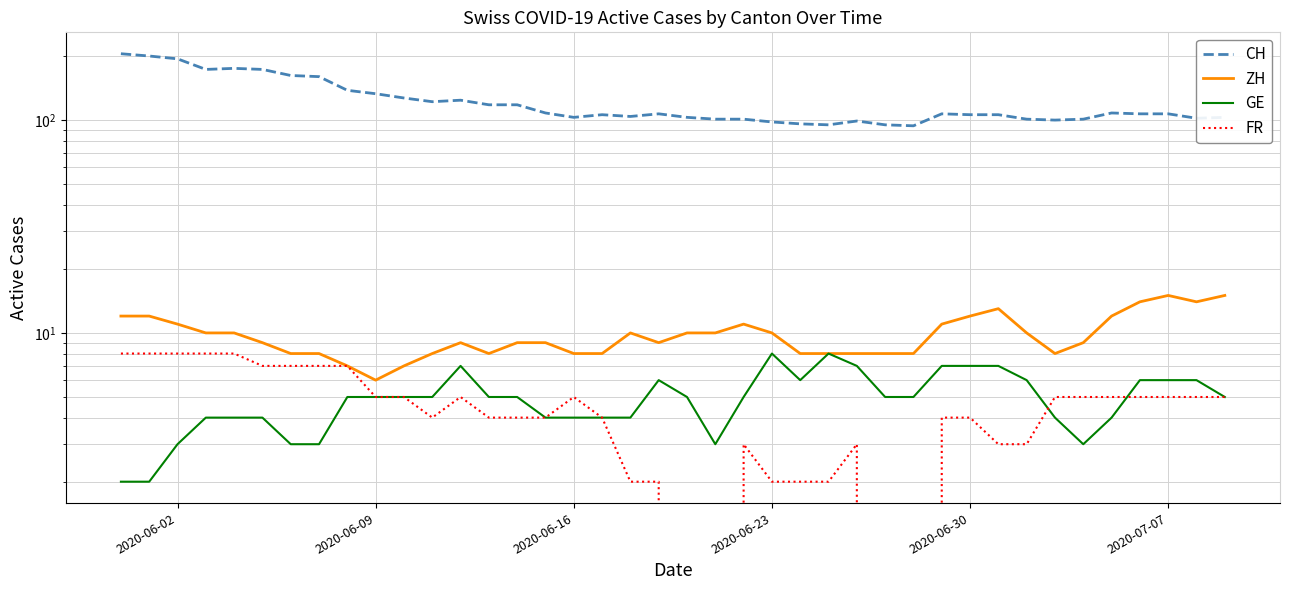

Where is ZH nearest to the value 10?

2020-06-23